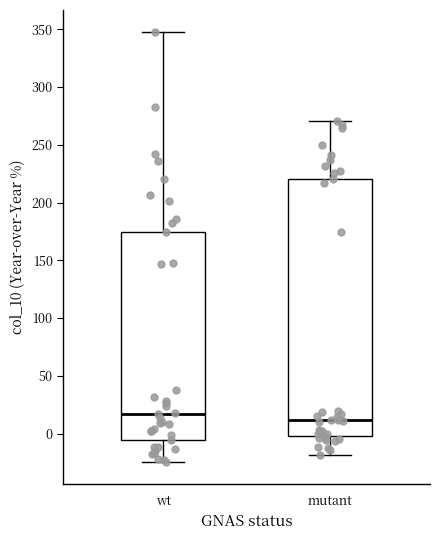

Which box has the lowest median line?

mutant